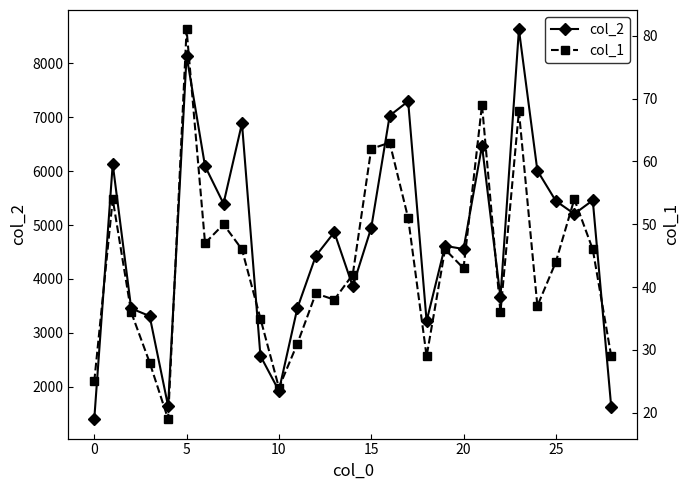

Does the chart display data point markers on the line(s)?

Yes